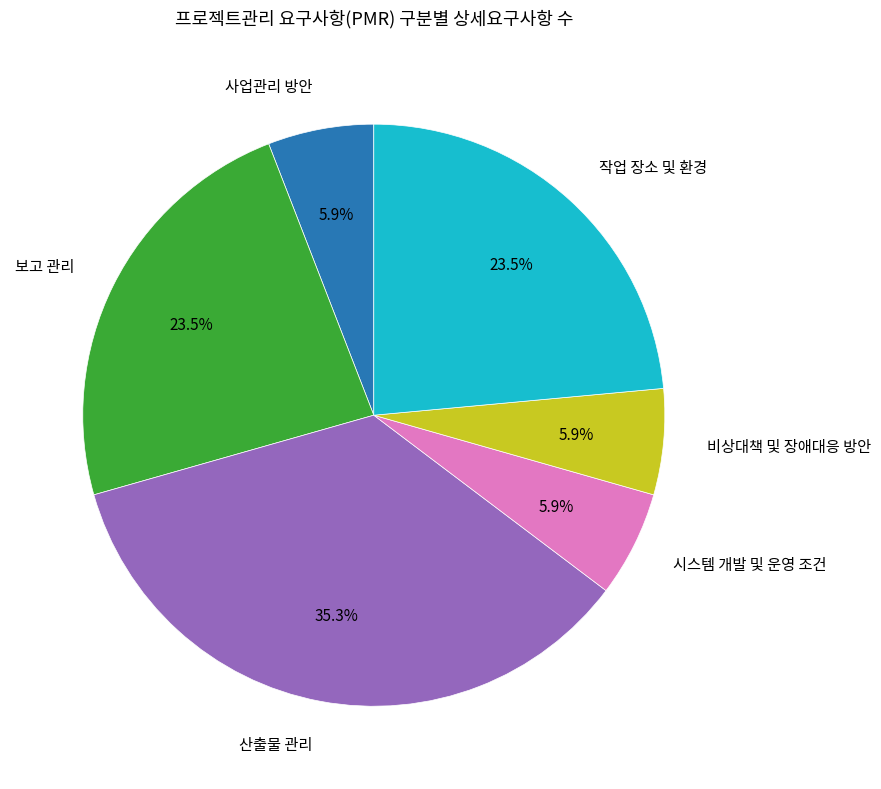

What is the ratio of the value at 보고 관리 to the value at 시스템 개발 및 운영 조건?

4.0